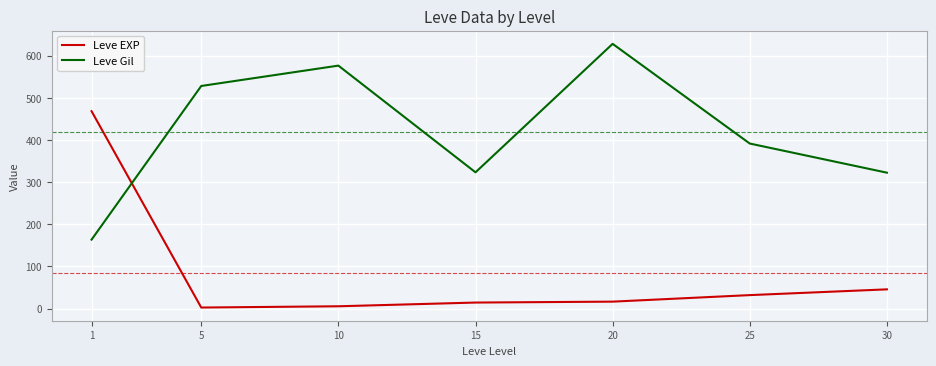

Which series ends up on top after the final intersection of Leve Gil and Leve EXP?

Leve Gil